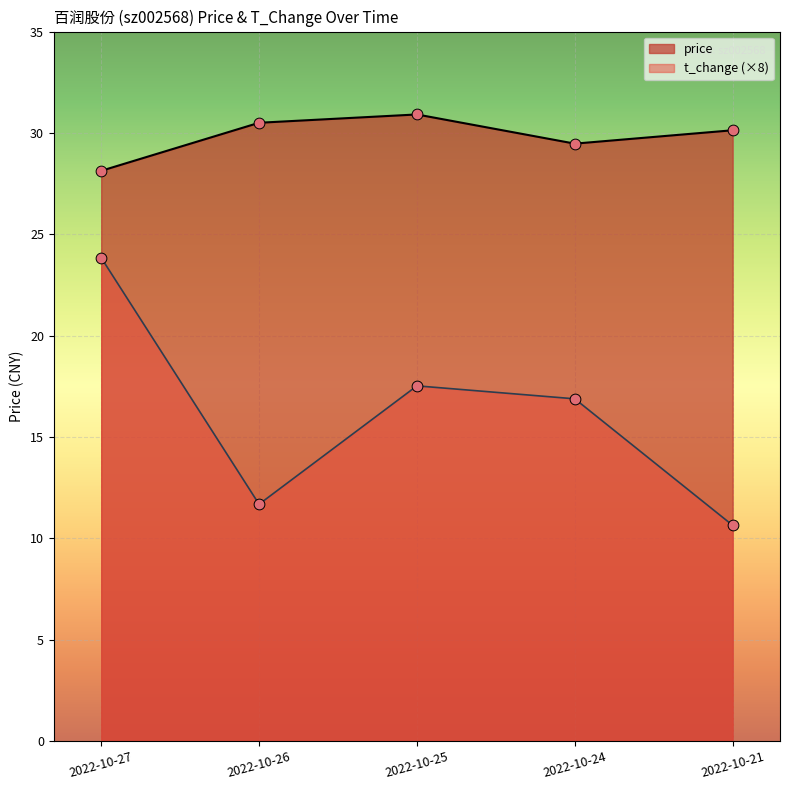

At how many categories does at least one series exceed 17?

5